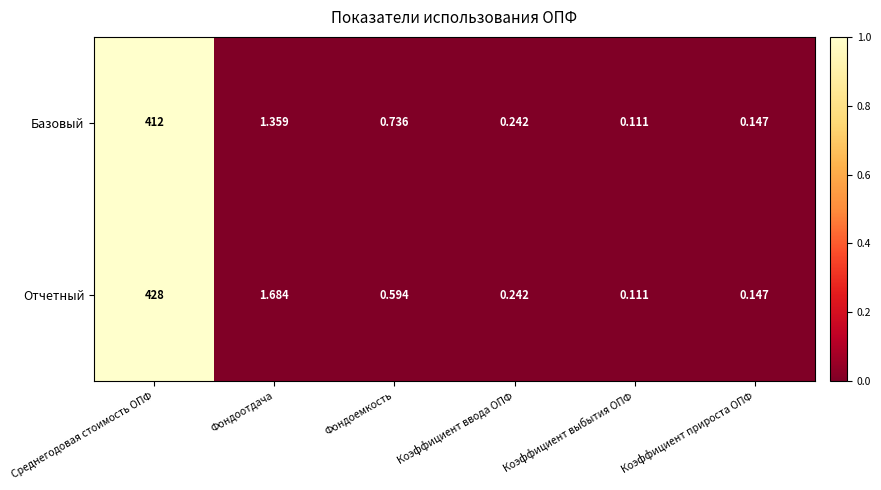

Which series has the largest total across all categories?

Отчетный